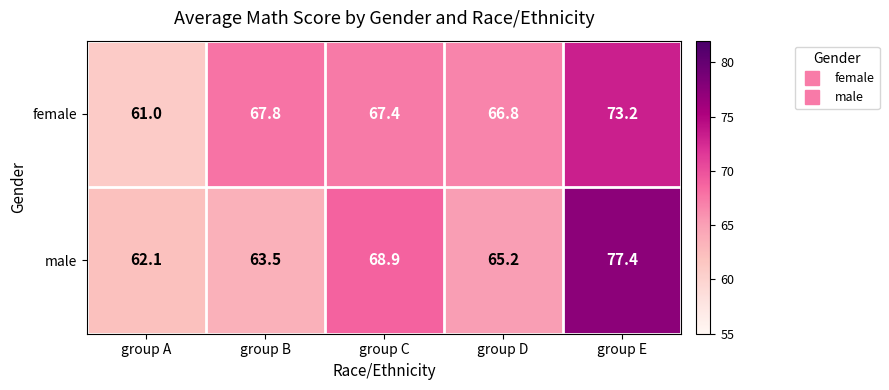

What is the difference between the second highest and minimum values in the male series?

6.8